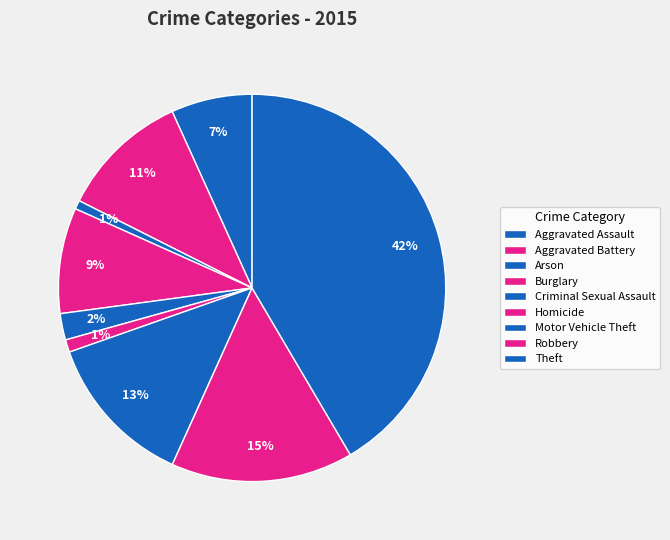

Is Theft the majority of the pie?

No